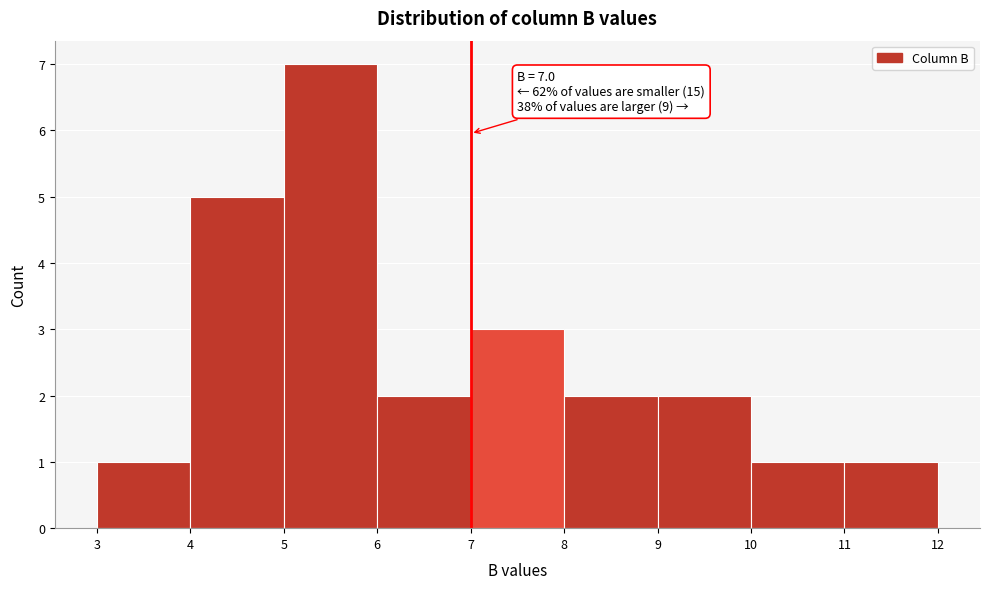

Which range on the x-axis has the tallest bar?

5 to 6